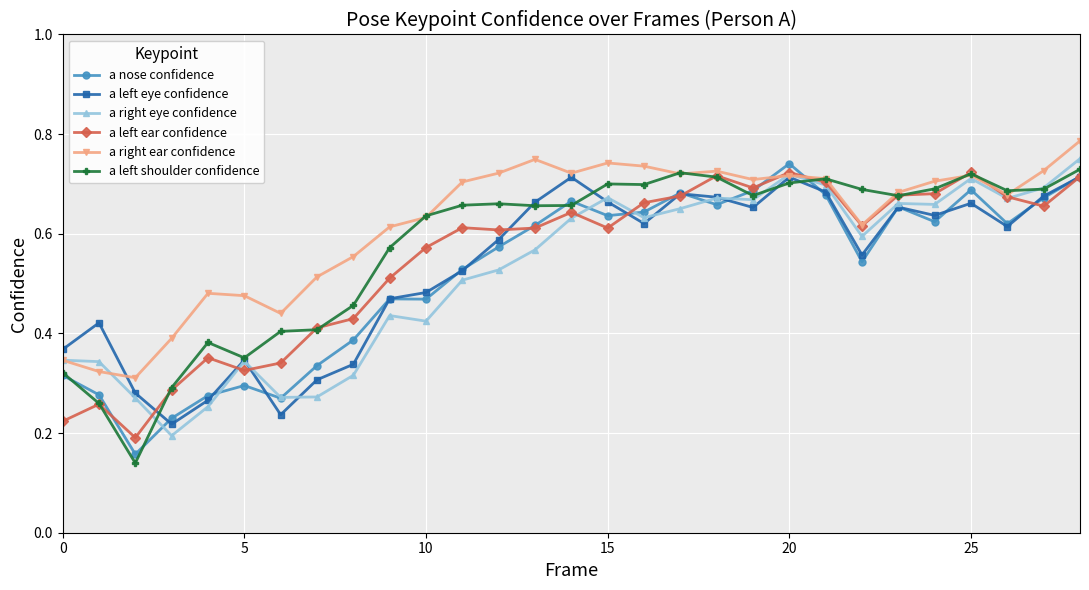

True or false: a right eye confidence and a nose confidence cross at least once.

True